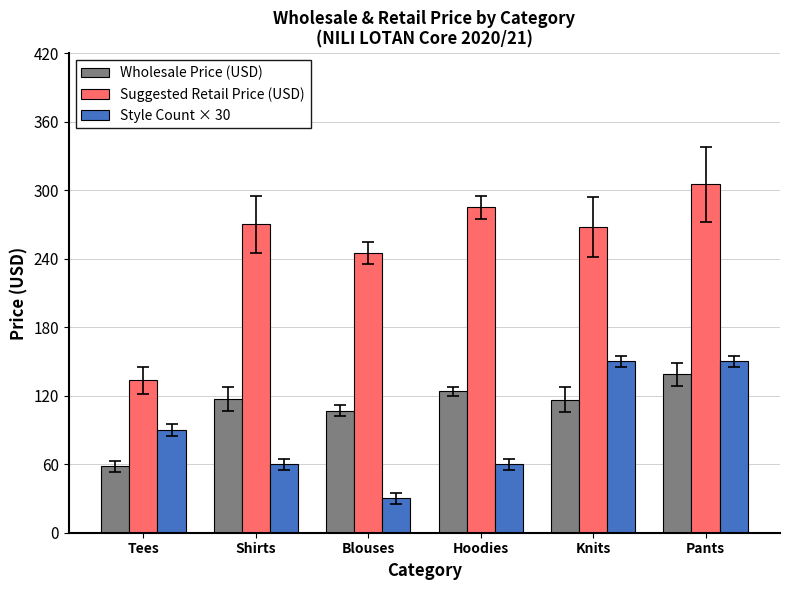

Which label corresponds to the largest value in the chart?

Pants